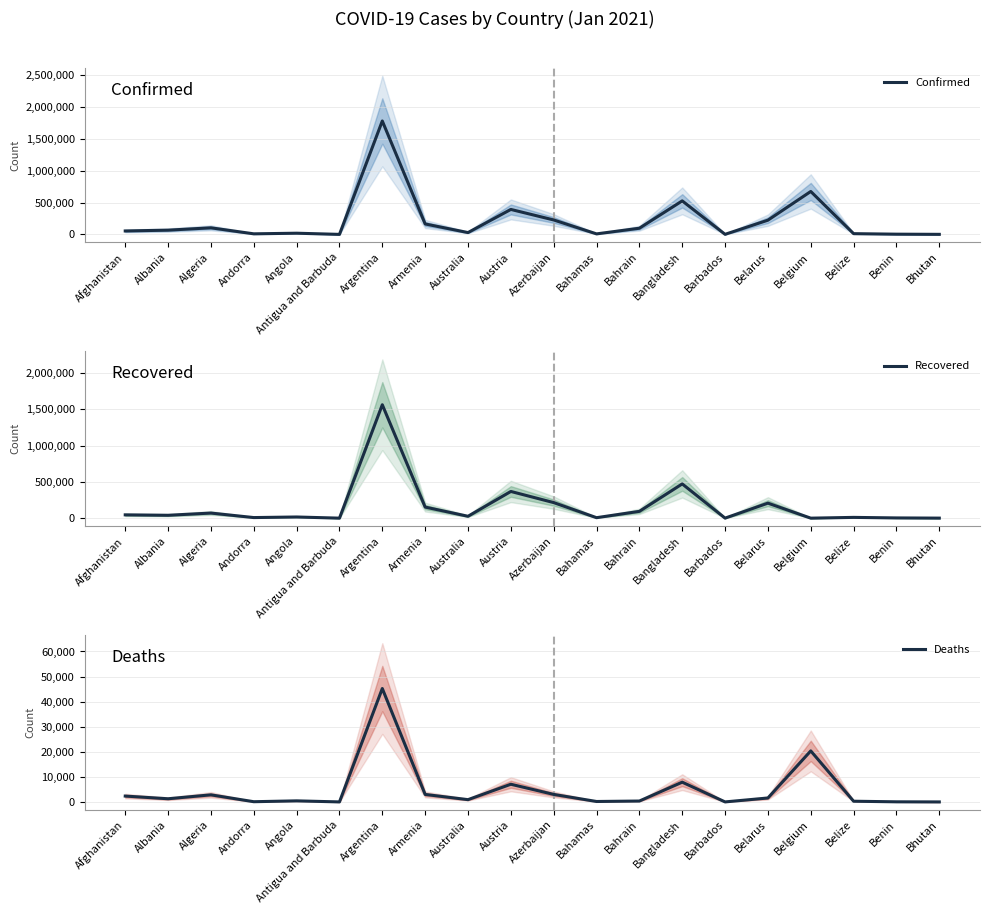

What is the minimum value for Confirmed?

187